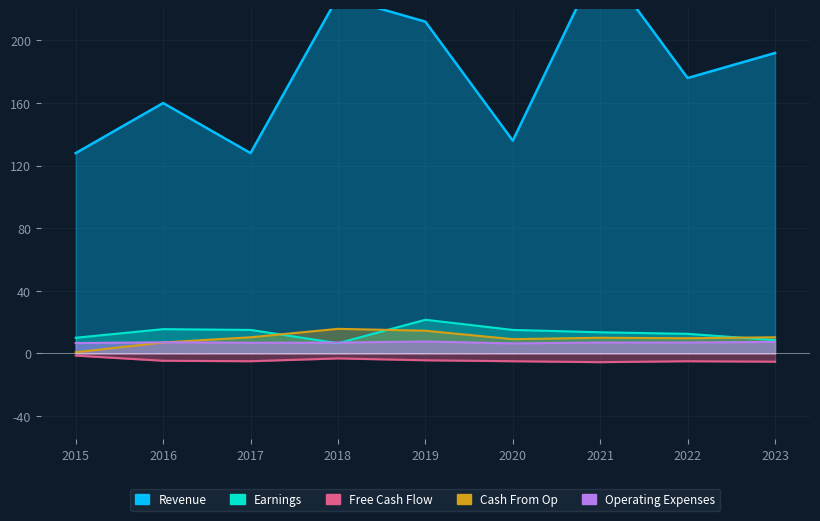

At which label does Cash From Op first exceed 10?

2017